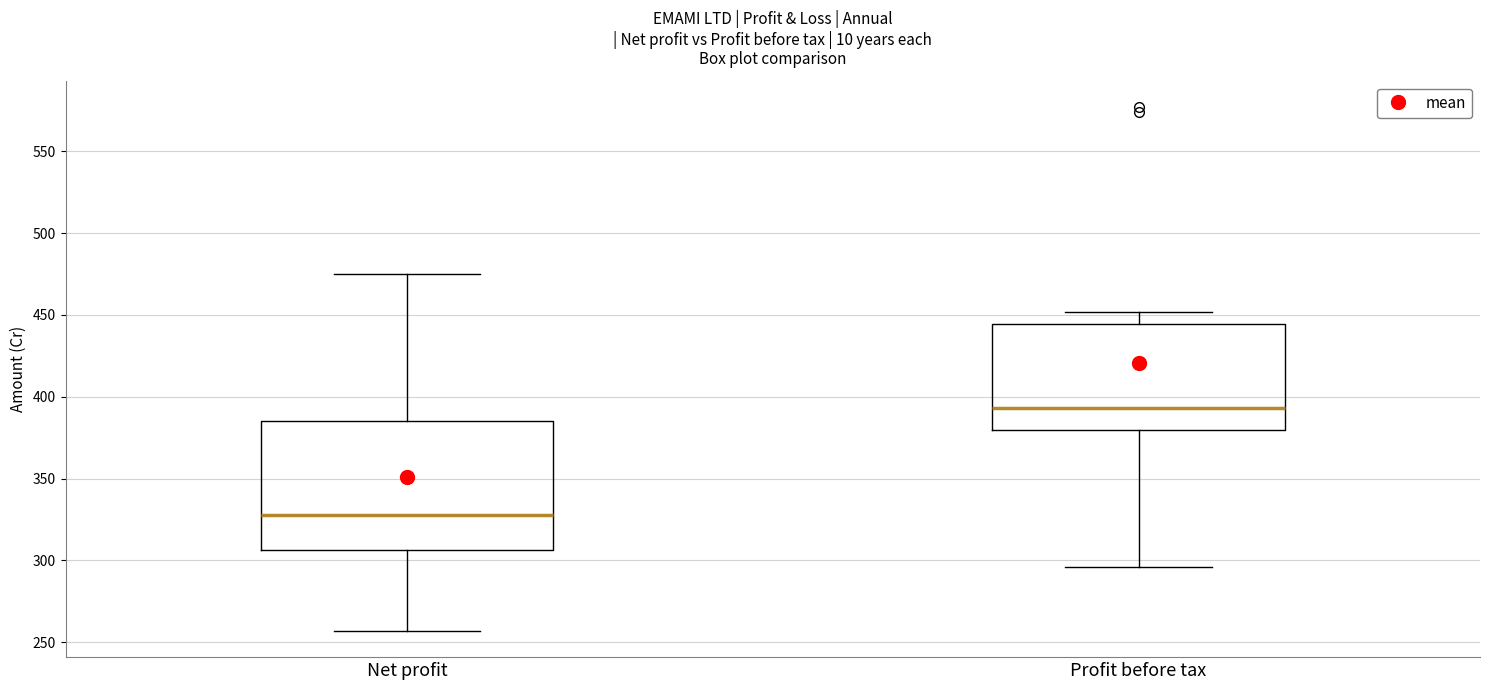

Which box's median line is the lowest?

Net profit